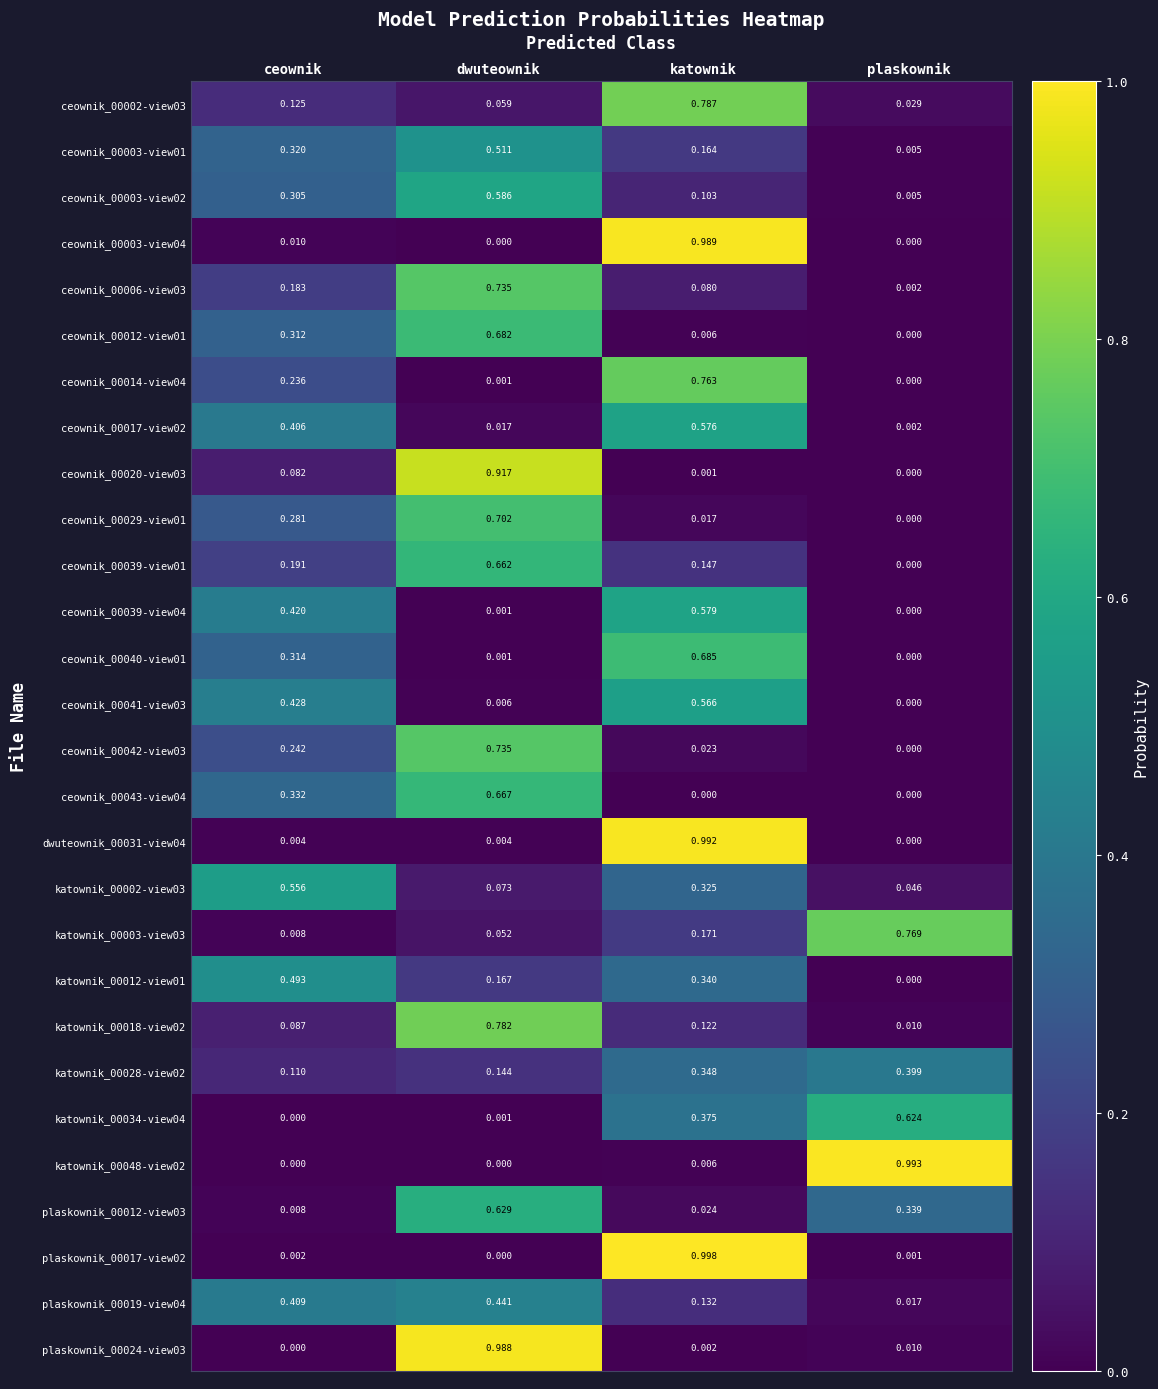

At which category is the sum across all series the highest?

dwuteownik